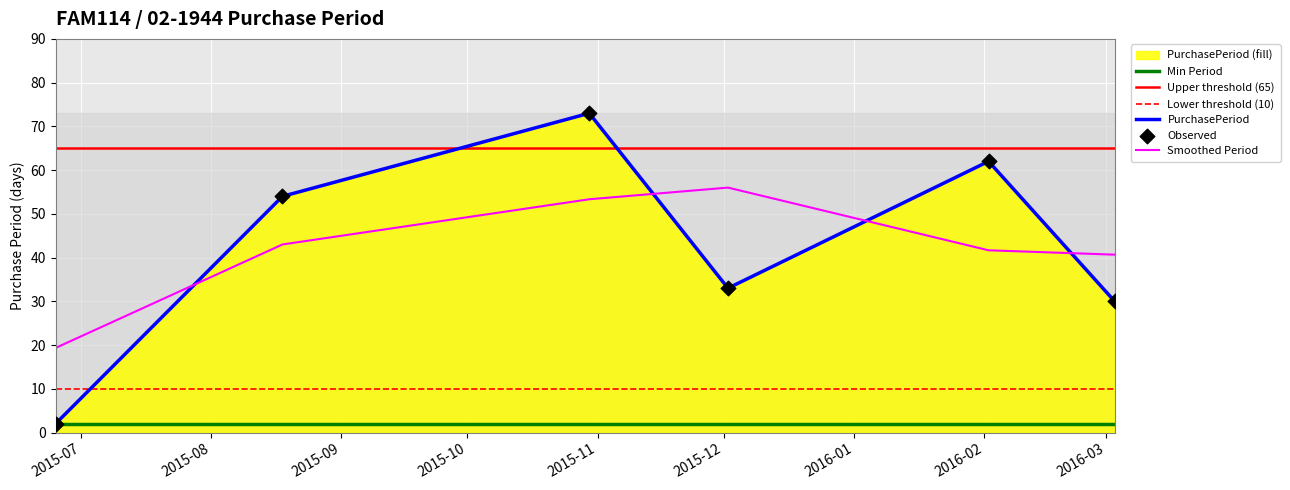

Between 2015-08-18 and 2015-06-25, which is larger?

2015-08-18